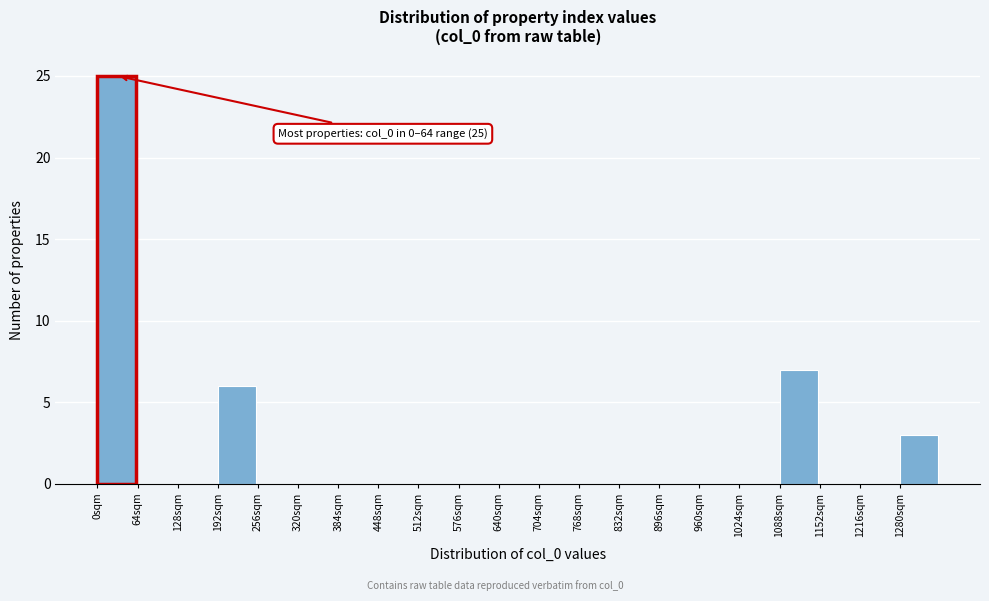

Over which range of the x-axis is the bar tallest?

0 to 64